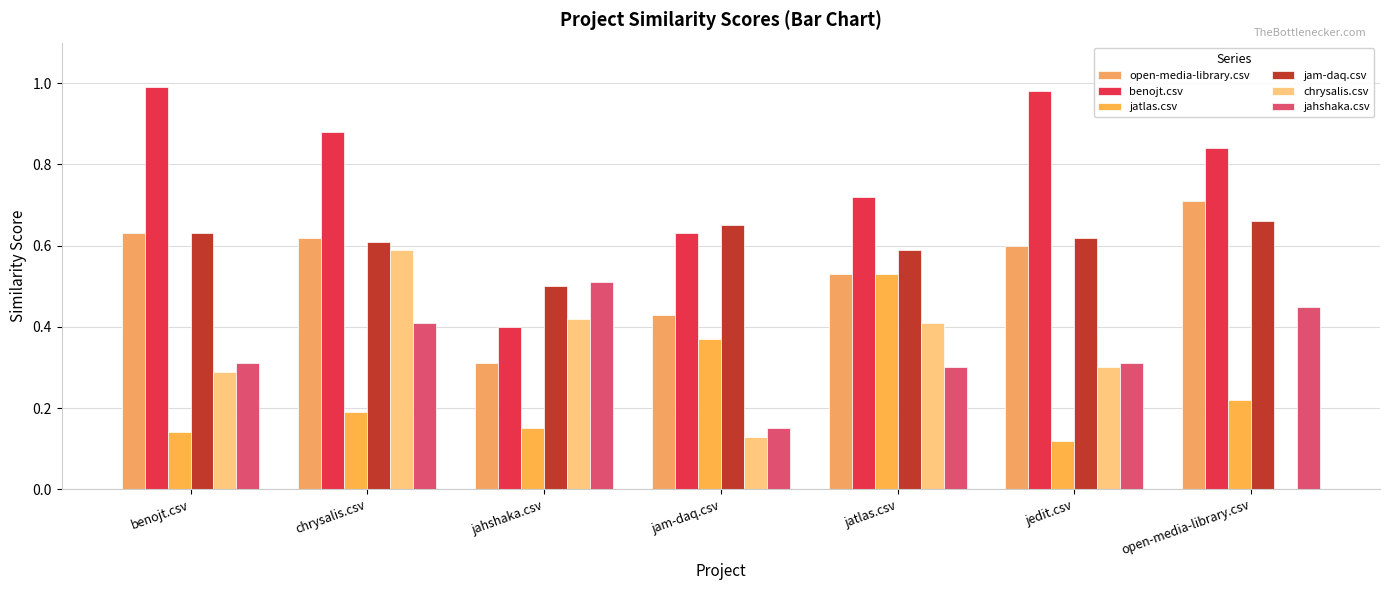

How many distinct data groups are displayed?

6